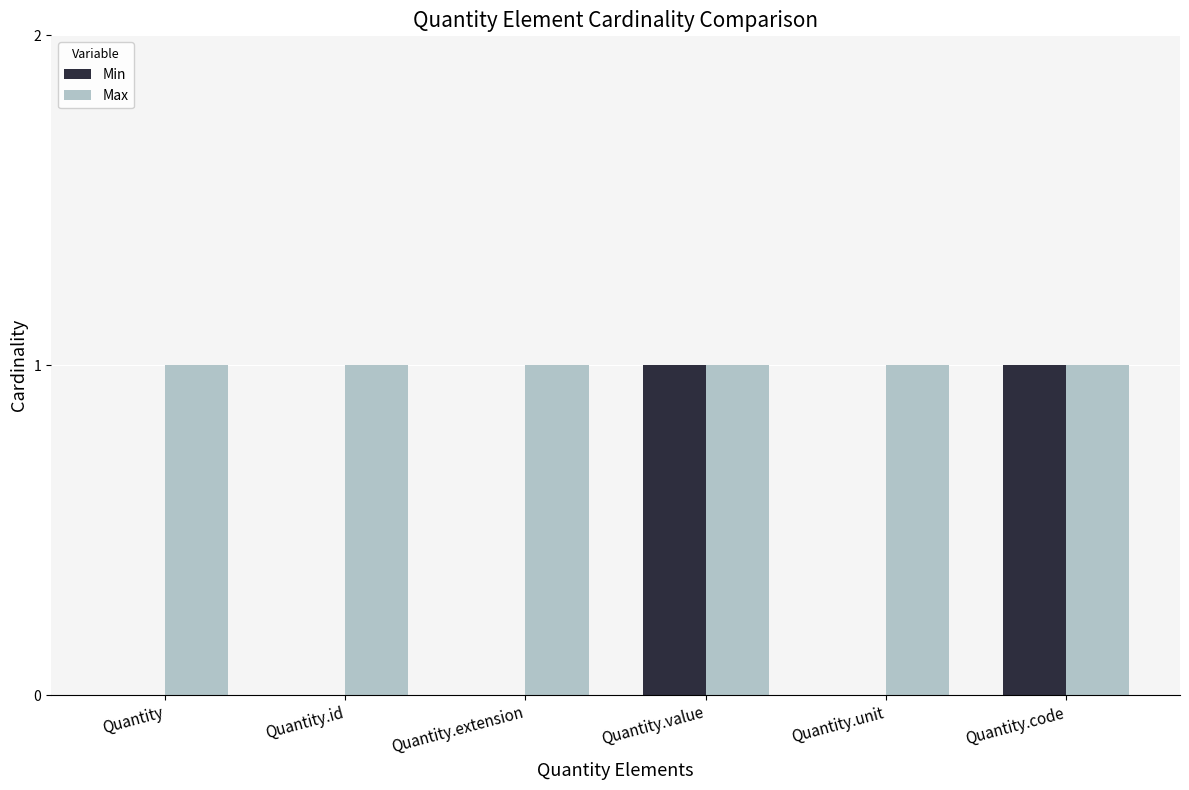

What is the sum of all Max values?

6